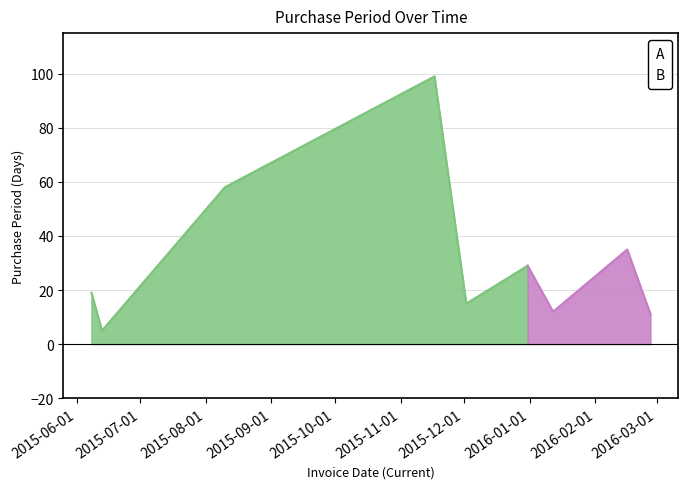

At which label is the value closest to 52?

2015-08-10